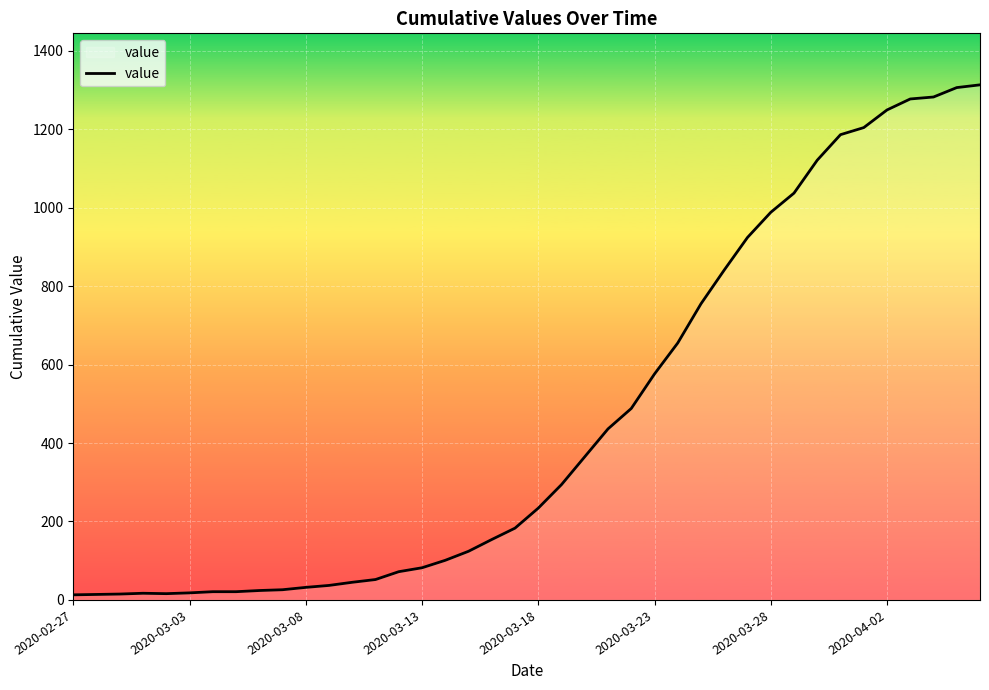

What is the difference between the maximum and minimum values?

1300